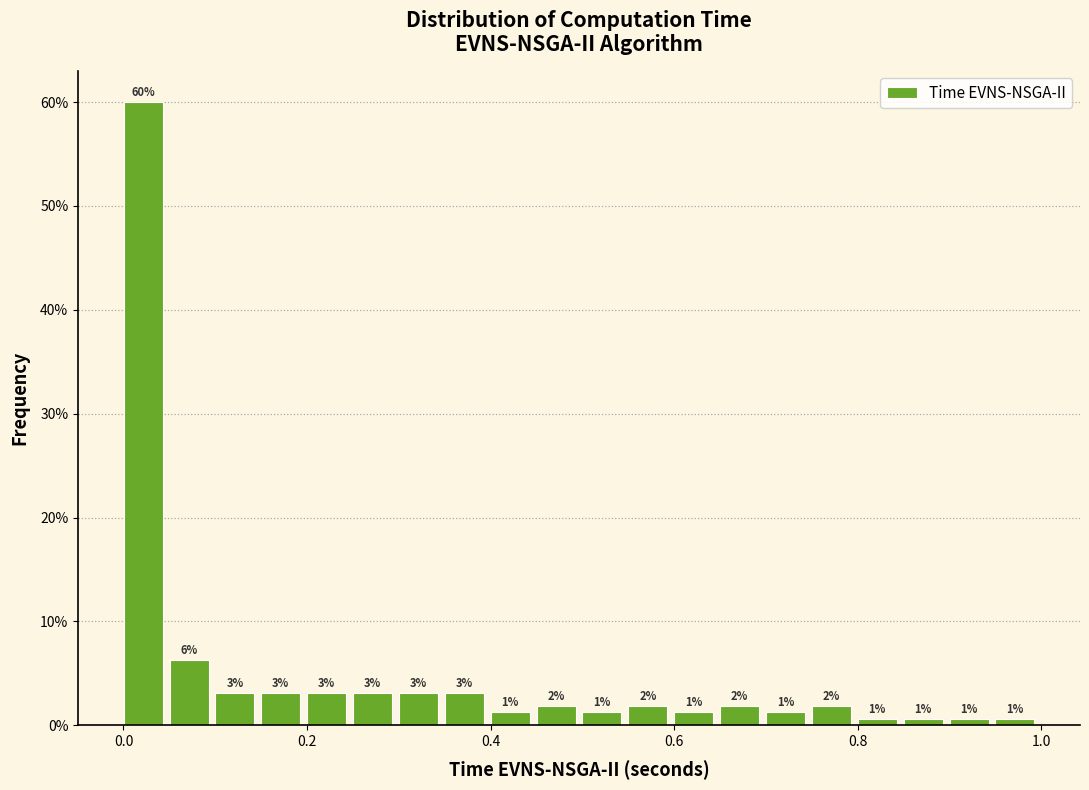

Around what value on the x-axis is the tallest bar? Give the approximate position of its centre, as read against the axis.

0.02